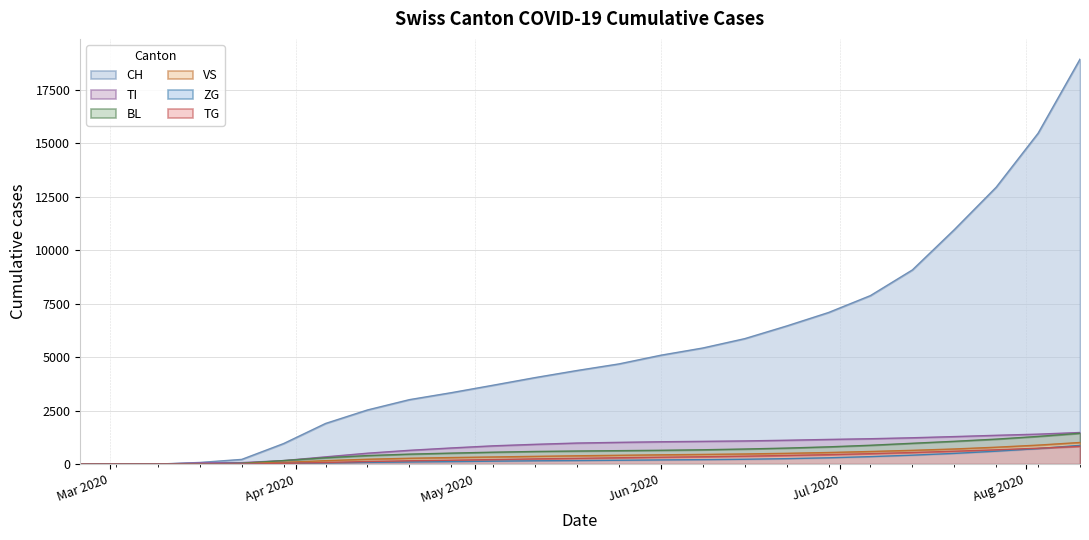

Which series has the largest range (max minus min)?

CH